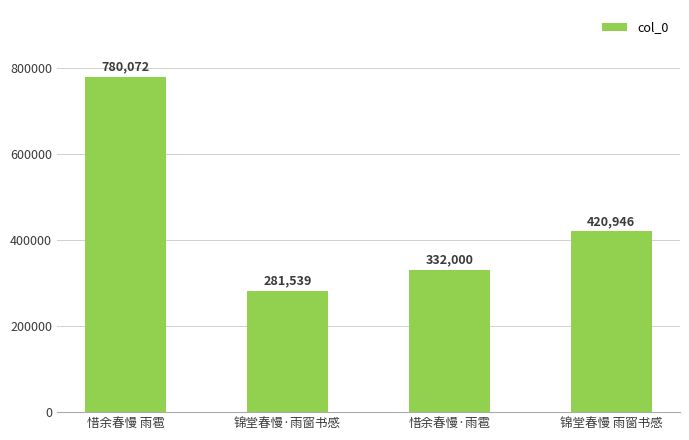

What is the change in value from 锦堂春慢·雨窗书感 to 锦堂春慢 雨窗书感?

+139407